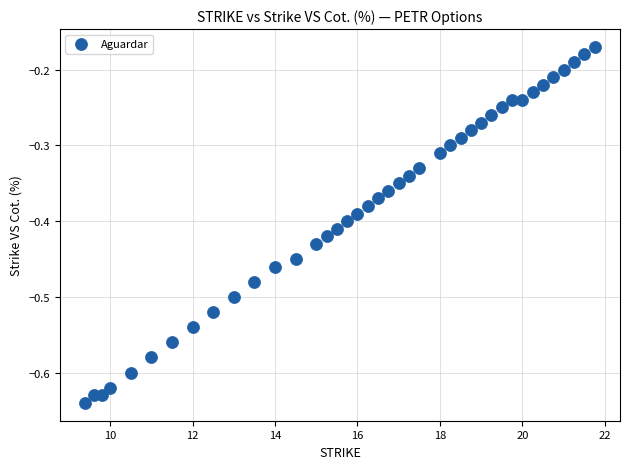

What is the range of Y values (max minus min)?

0.5